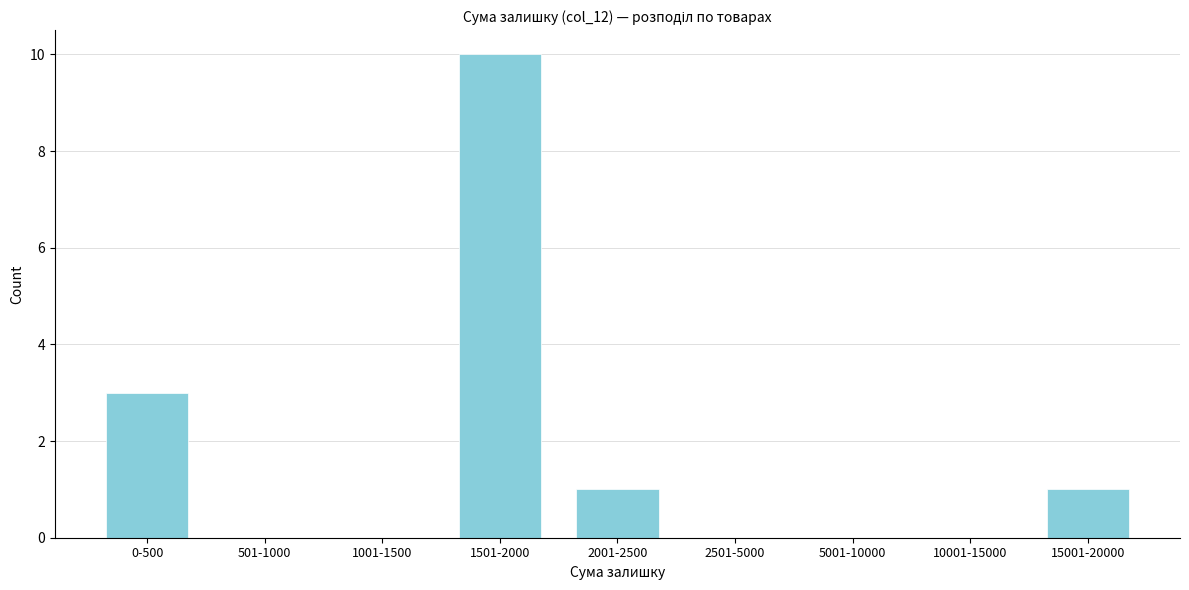

Reading left to right, what are all the values shown in this chart?

0-500=3	501-1000=0	1001-1500=0	1501-2000=10	2001-2500=1	2501-5000=0	5001-10000=0	10001-15000=0	15001-20000=1